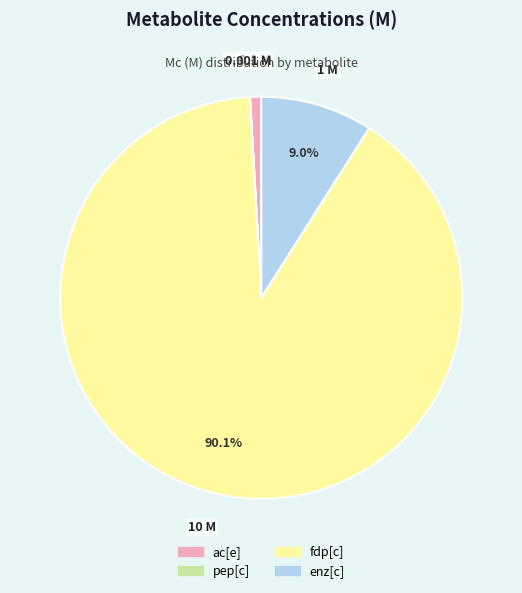

Which category has the biggest portion of the pie?

fdp[c]